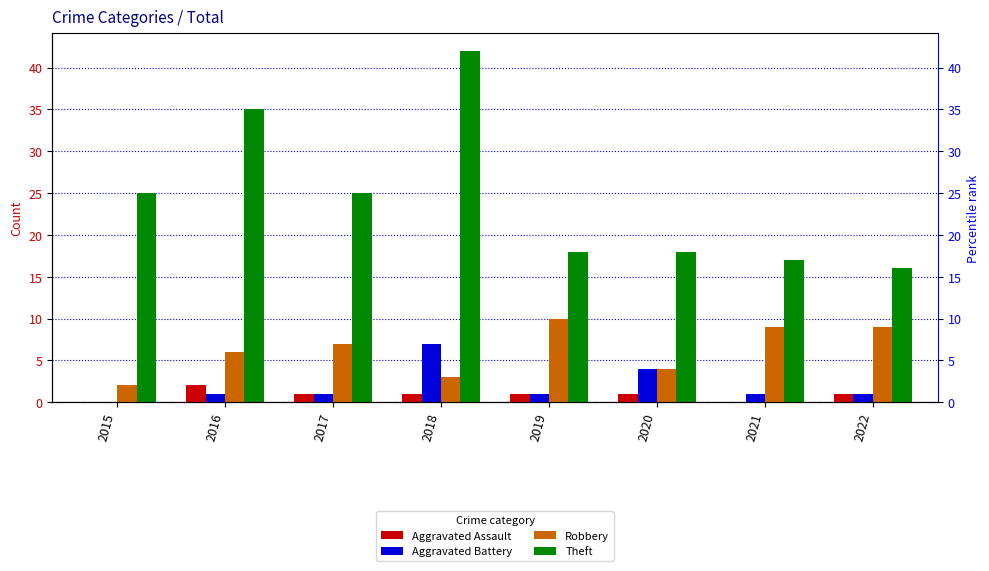

What are all the series names shown in the legend?

Aggravated Assault, Aggravated Battery, Robbery, Theft